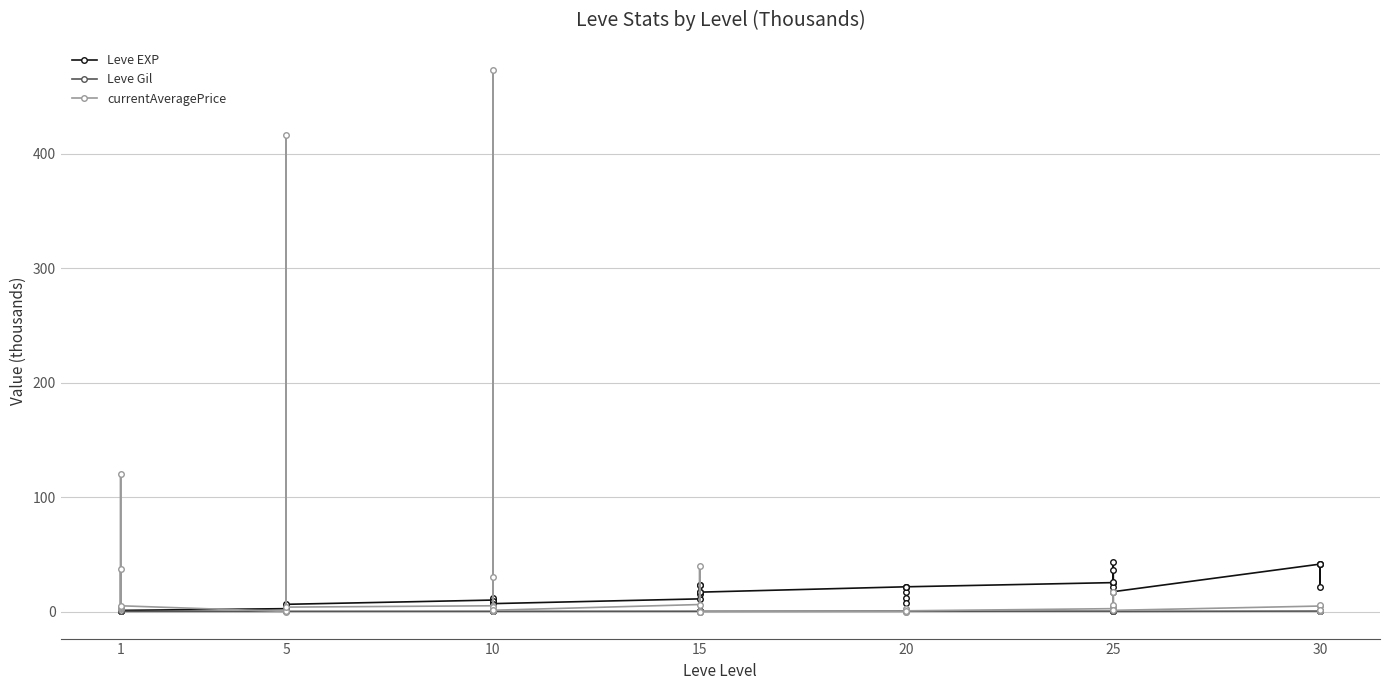

Count the number of categories in the chart.

40